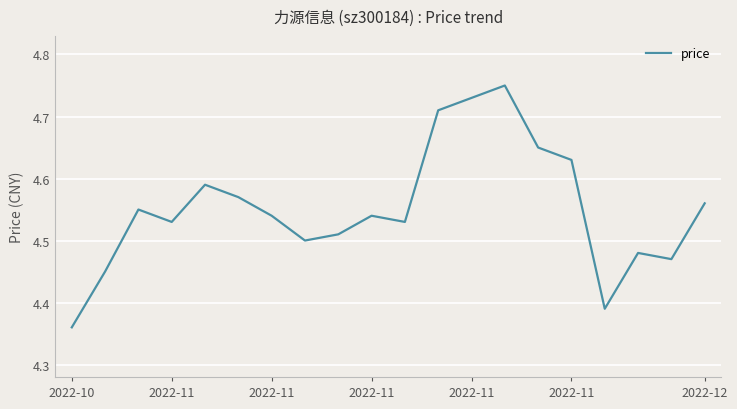

What is the difference between the maximum and minimum values?

0.4